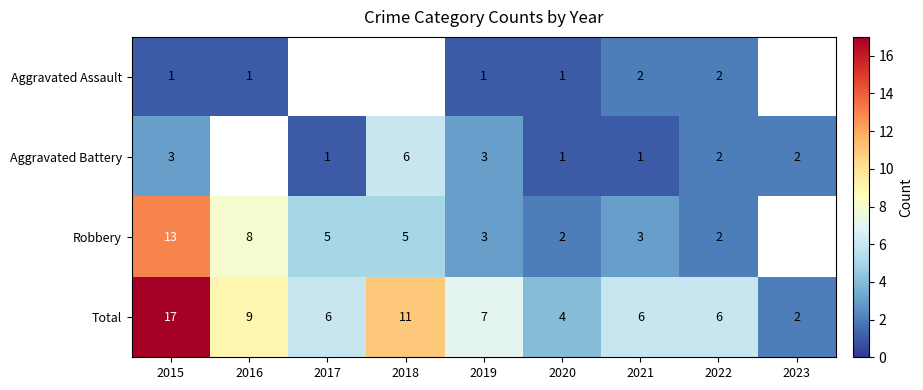

Is the value of Robbery at 2021 greater than the value of Total at 2020?

No